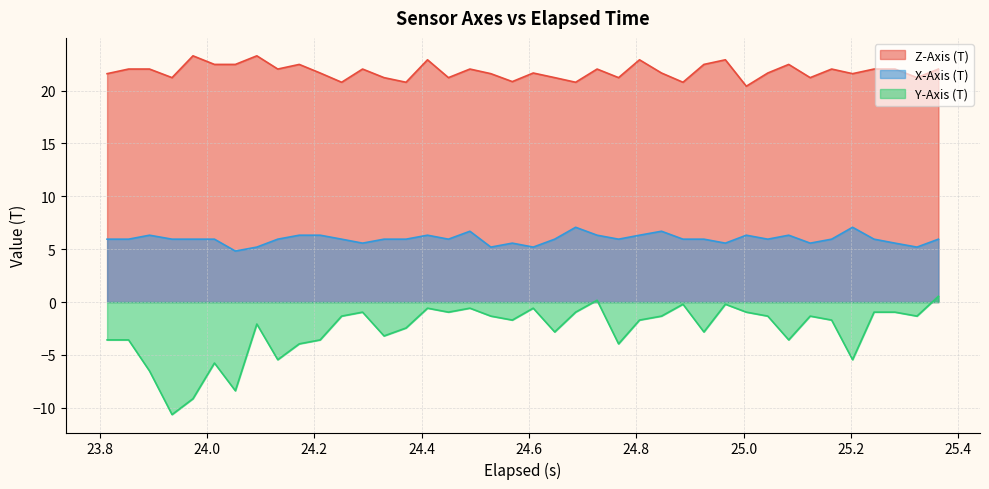

Reading right to left, what are all the values shown in this chart?

Z-Axis (T): 22.0	21.2	22.0	22.0	21.6	22.0	21.2	22.5	21.7	20.4	22.9	22.5	20.8	21.7	22.9	21.2	22.0	20.8	21.2	21.7	20.9	21.6	22.0	21.2	22.9	20.8	21.2	22.0	20.8	21.7	22.5	22.0	23.3	22.5	22.5	23.3	21.2	22.0	22.0	21.6
X-Axis (T): 5.9	5.2	5.6	5.9	7.1	5.9	5.6	6.3	5.9	6.3	5.6	5.9	5.9	6.7	6.3	5.9	6.3	7.1	5.9	5.2	5.6	5.2	6.7	5.9	6.3	5.9	5.9	5.6	5.9	6.3	6.3	5.9	5.2	4.8	5.9	5.9	5.9	6.3	5.9	5.9
Y-Axis (T): 0.5	-1.3	-1.0	-1.0	-5.5	-1.7	-1.3	-3.6	-1.3	-1.0	-0.2	-2.8	-0.2	-1.3	-1.7	-4.0	0.2	-1.0	-2.8	-0.6	-1.7	-1.3	-0.6	-1.0	-0.6	-2.5	-3.2	-1.0	-1.3	-3.6	-4.0	-5.5	-2.1	-8.4	-5.8	-9.1	-10.6	-6.5	-3.6	-3.6